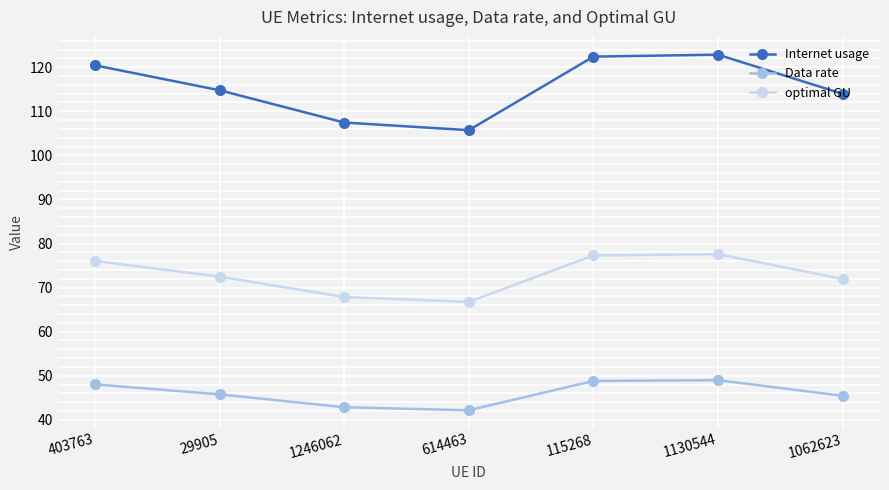

What is the difference between the maximum and second lowest values in the Internet usage series?

15.4